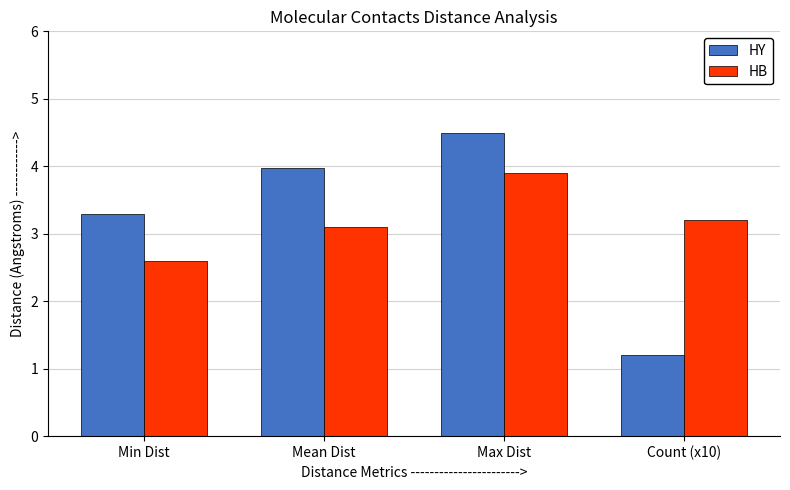

At which label is HB closest to 3?

Mean Dist